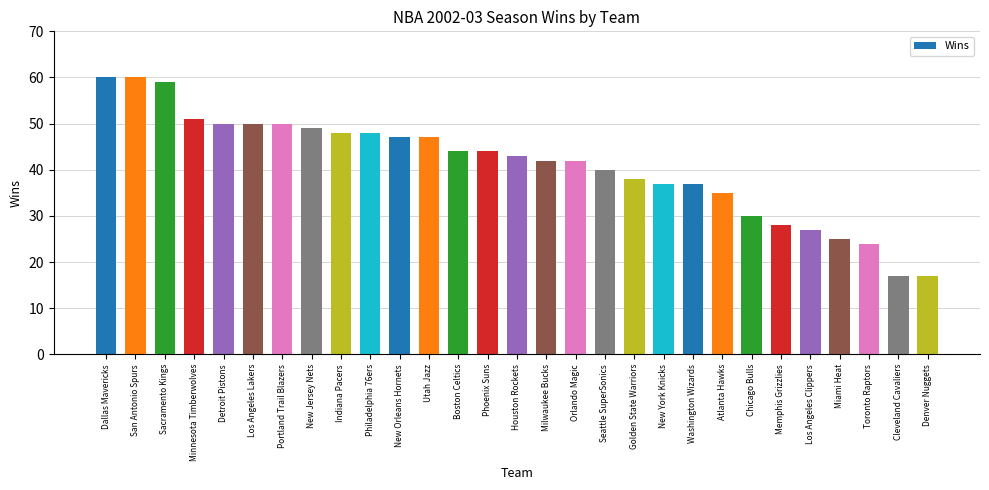

What is the label of the 7th bar from the right?

Chicago Bulls